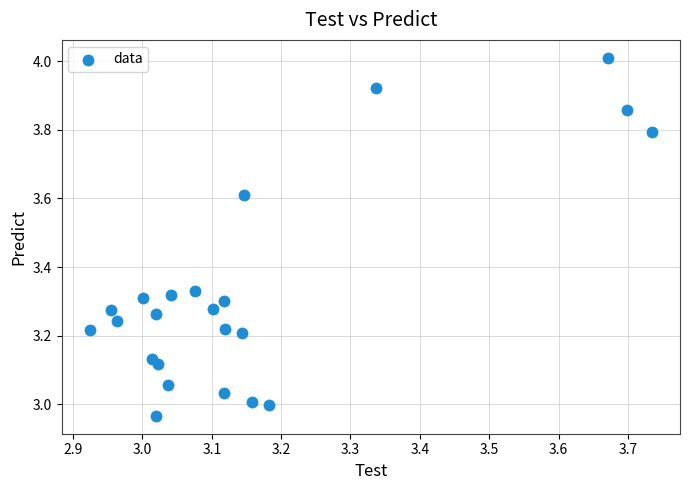

What is the range of Y values (max minus min)?

1.0